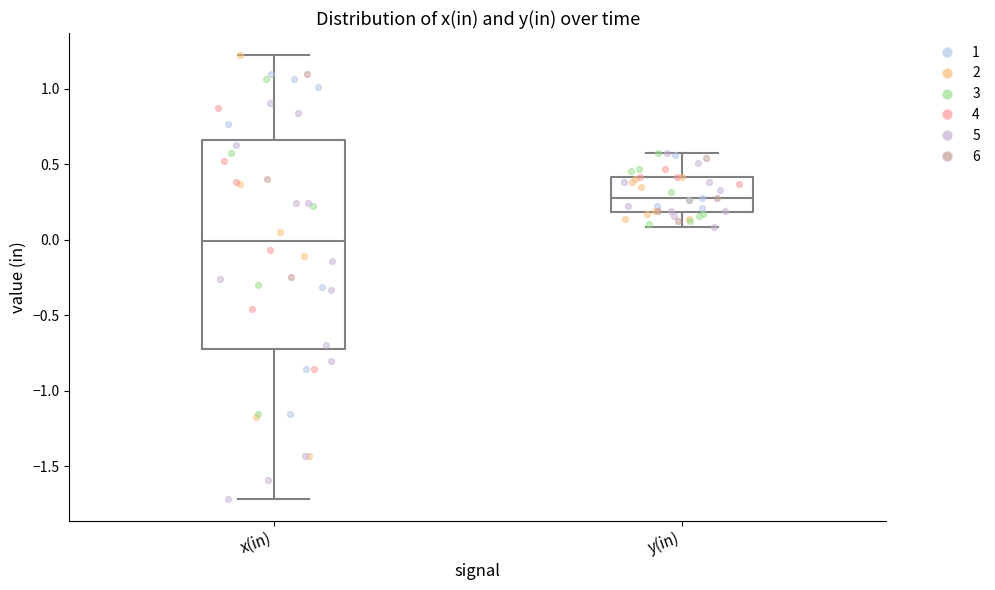

Reading left to right, transcribe this box plot: for each box, give where its median line is, the range the box spans, and where its two whiskers end, as read against the y-axis. The values are not printed on the chart, so give them approximately, as read against the axis.

x(in): median 0.00, box -0.75 to 0.65, whiskers -1.70 to 1.20
y(in): median 0.30, box 0.20 to 0.40, whiskers 0.10 to 0.60